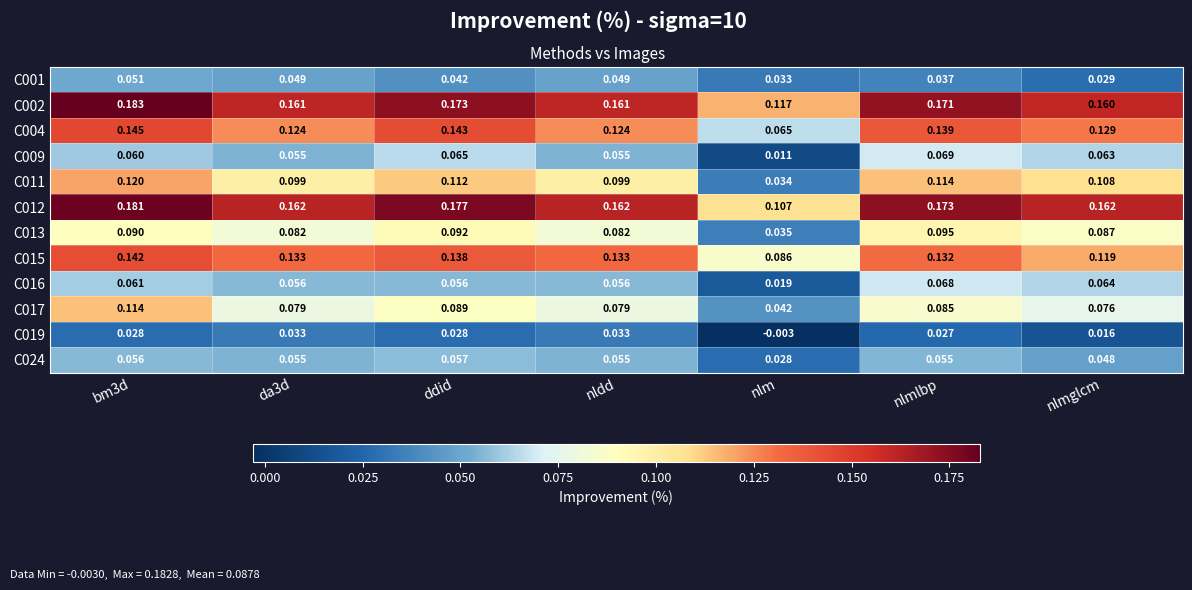

How many data points does each series have?

7